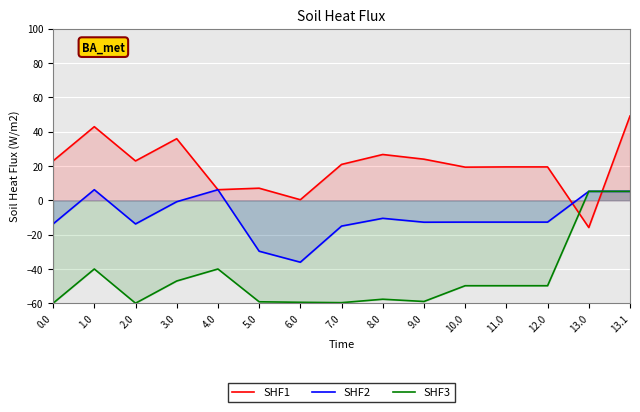

Which series ends up on top after the final intersection of SHF1 and SHF2?

SHF1